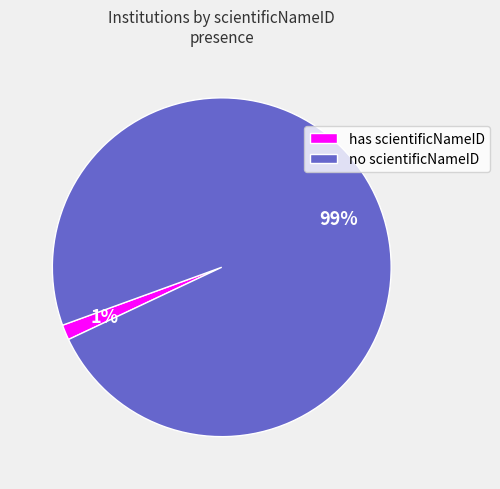

Count the number of slices in the pie.

2